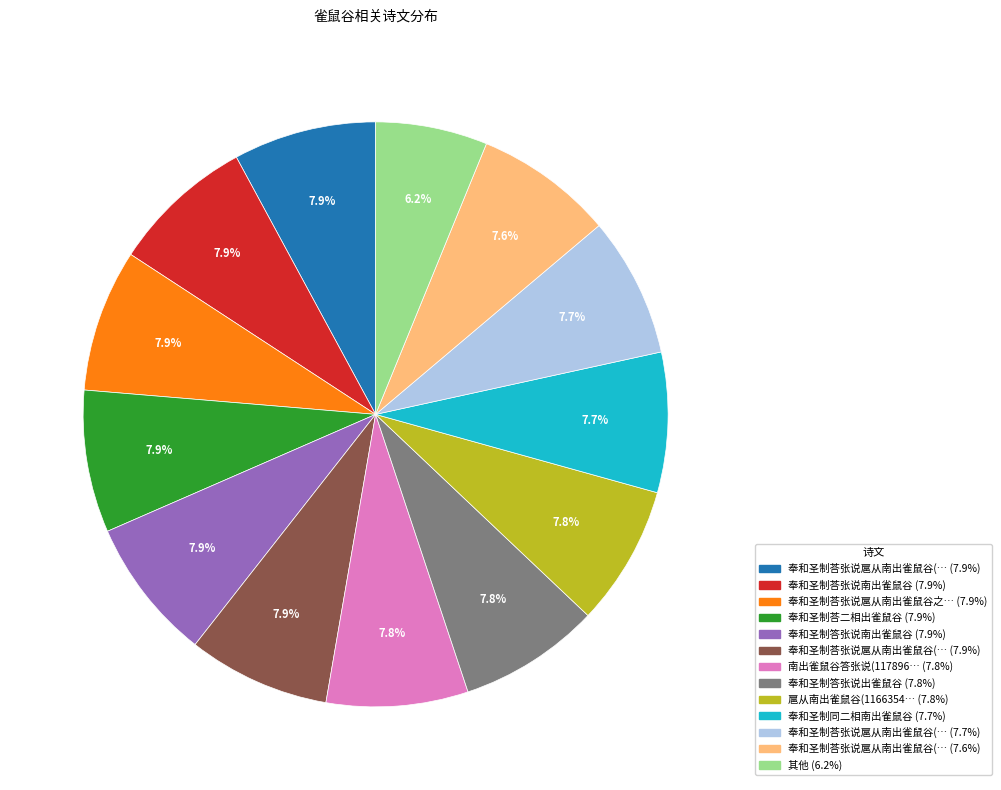

Does any single category account for the majority?

No